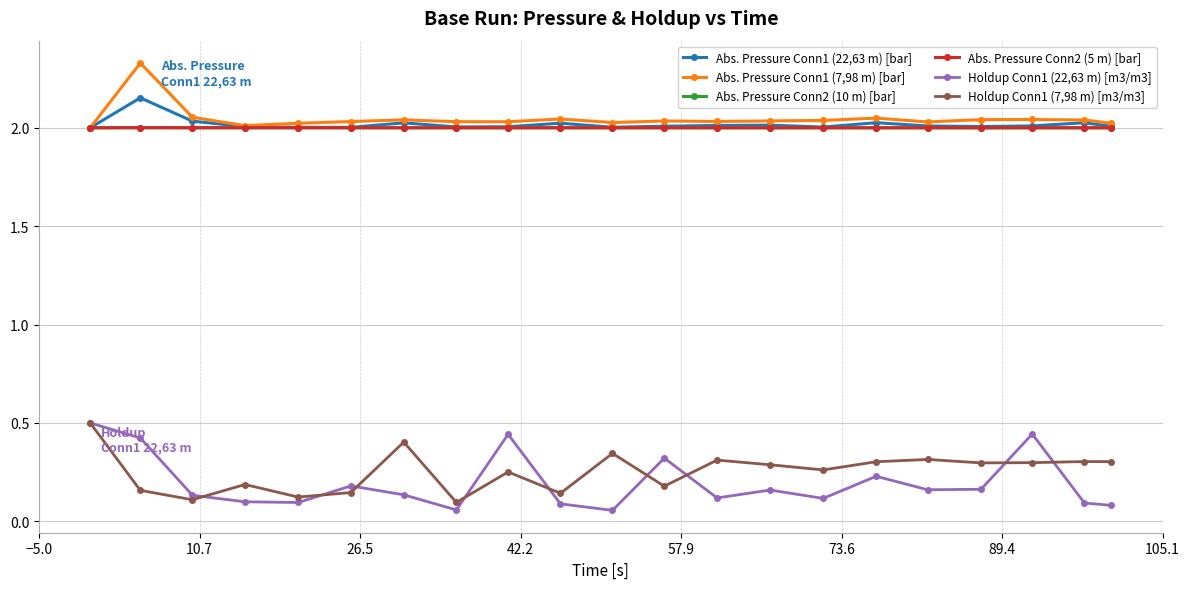

True or false: Abs. Pressure Conn1 (22,63 m) [bar] has more than 2 points higher than both neighbors.

True